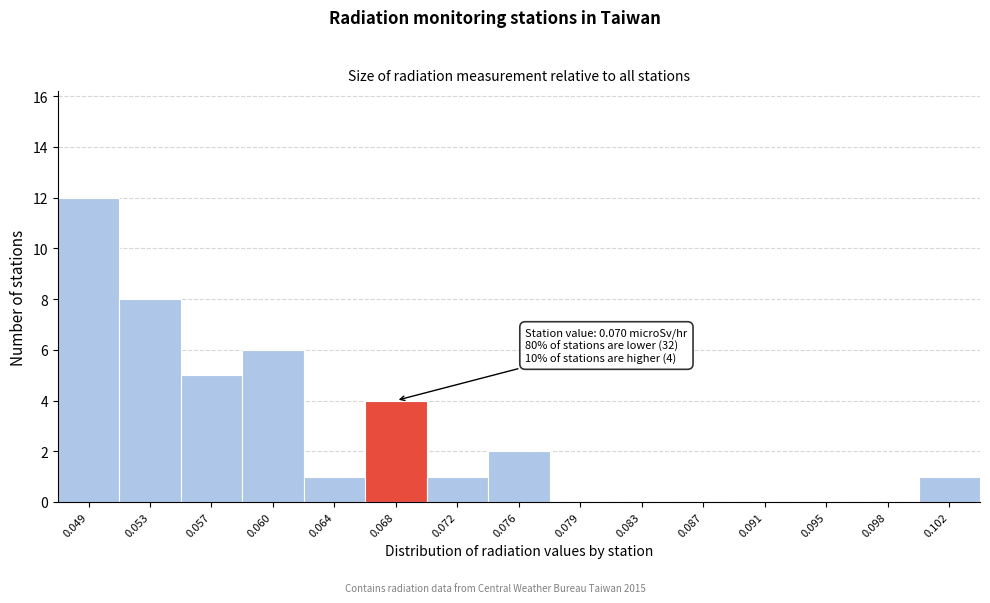

Reading left to right, extract all data points from this chart.

0.049=12	0.053=8	0.057=5	0.060=6	0.064=1	0.068=4	0.072=1	0.076=2	0.079=0	0.083=0	0.087=0	0.091=0	0.095=0	0.098=0	0.102=1